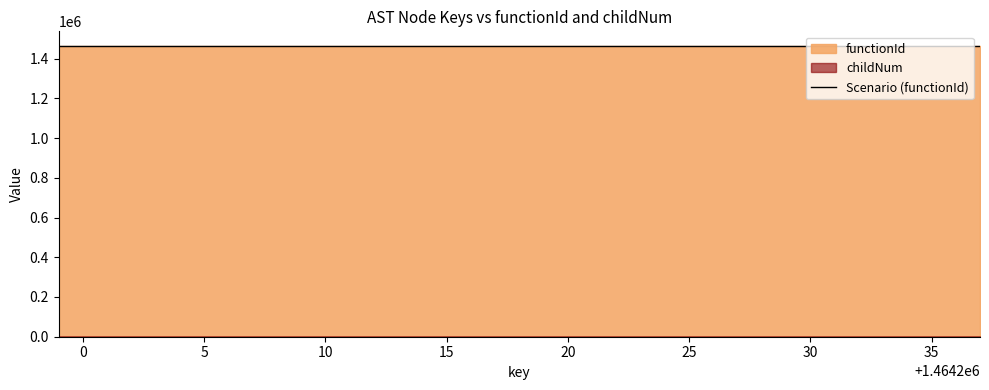

What is the total value across all series at 1464232?

1464200